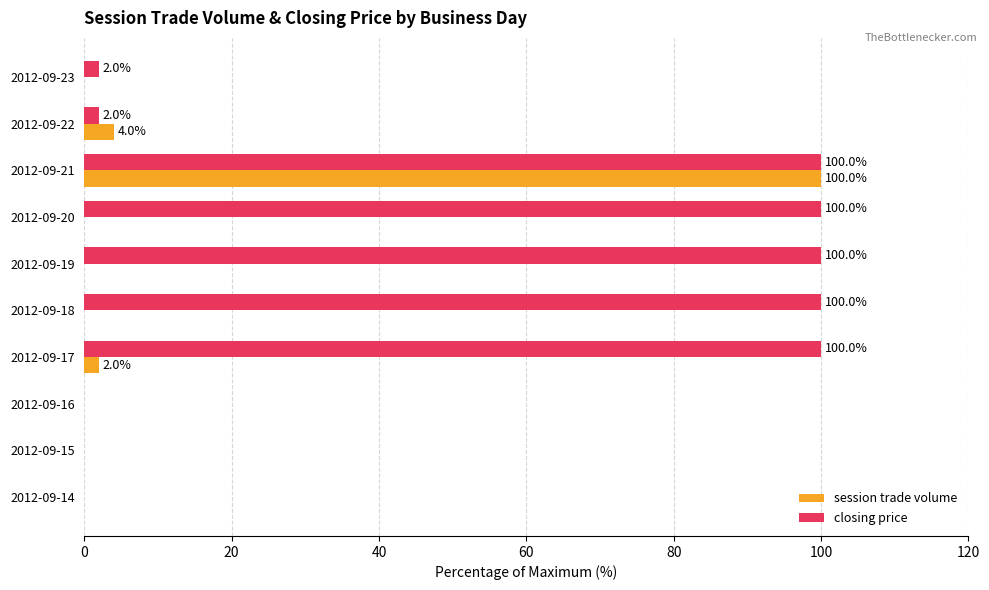

What is the sum of the session trade volume values at 2012-09-22 and 2012-09-17?

6